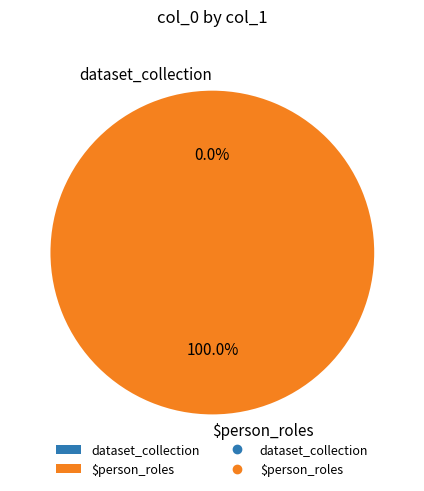

What is the total percentage of $person_roles and dataset_collection?

100.0%